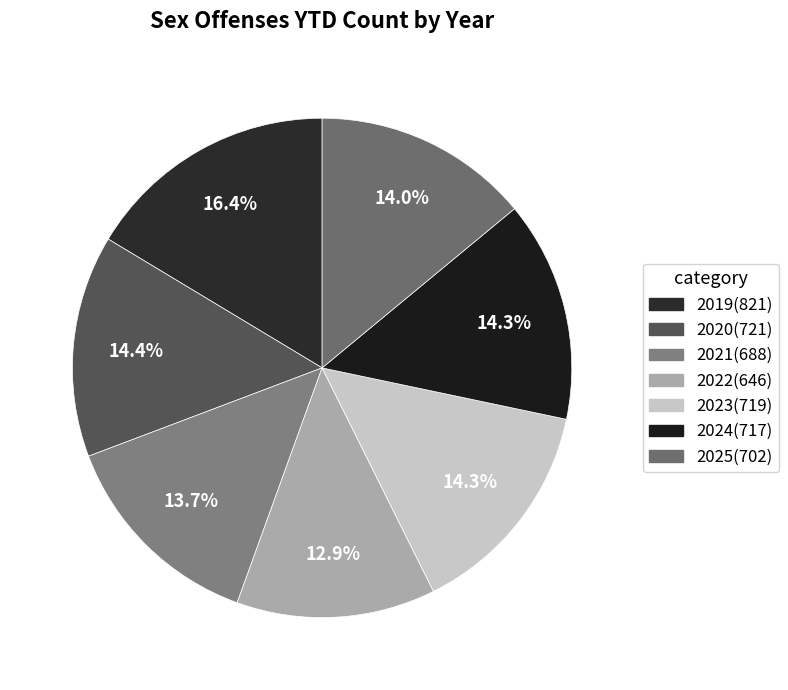

To the nearest percent, what is the combined percentage of 2020 and 2023?

29%